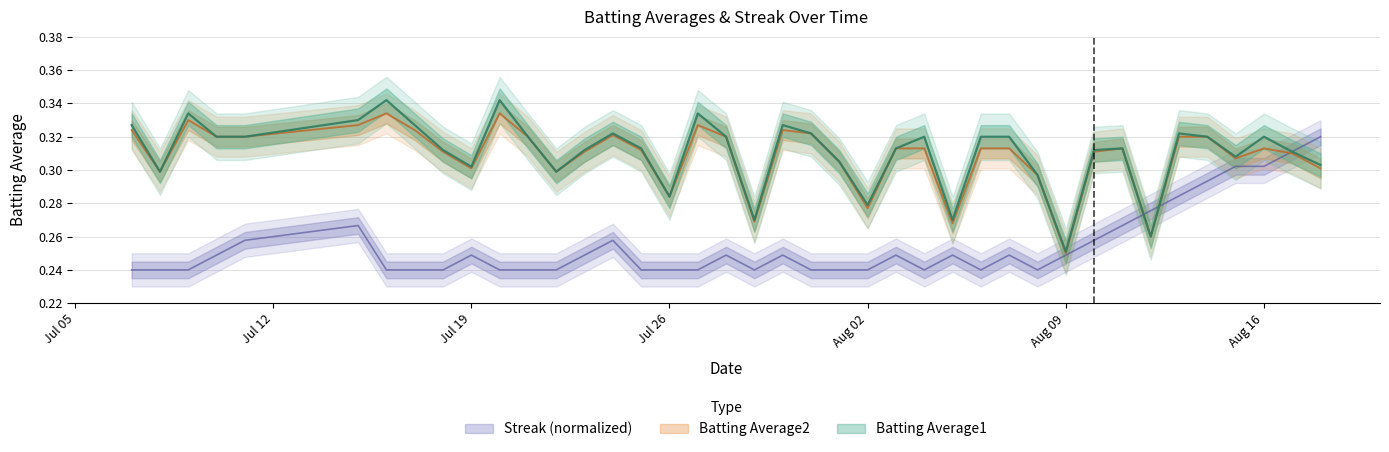

At which category does Streak reach its first local peak?

2010-07-15